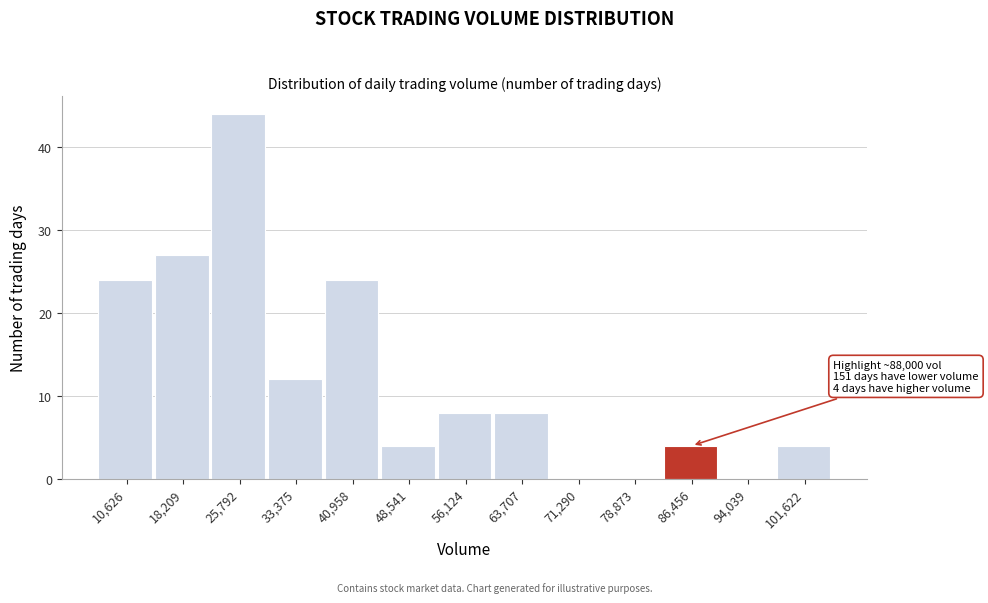

Reading right to left, list all the values displayed in this chart.

101,622=4	94,039=0	86,456=4	78,873=0	71,290=0	63,707=8	56,124=8	48,541=4	40,958=24	33,375=12	25,792=44	18,209=27	10,626=24